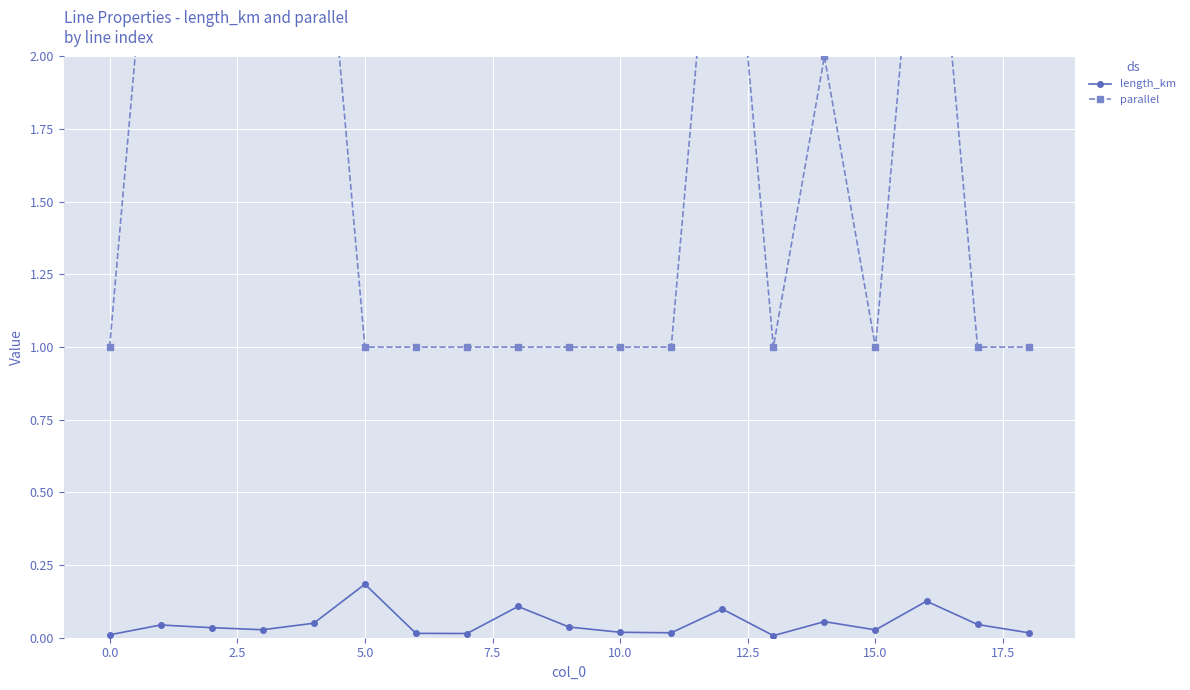

At which category is the sum across all series the highest?

16